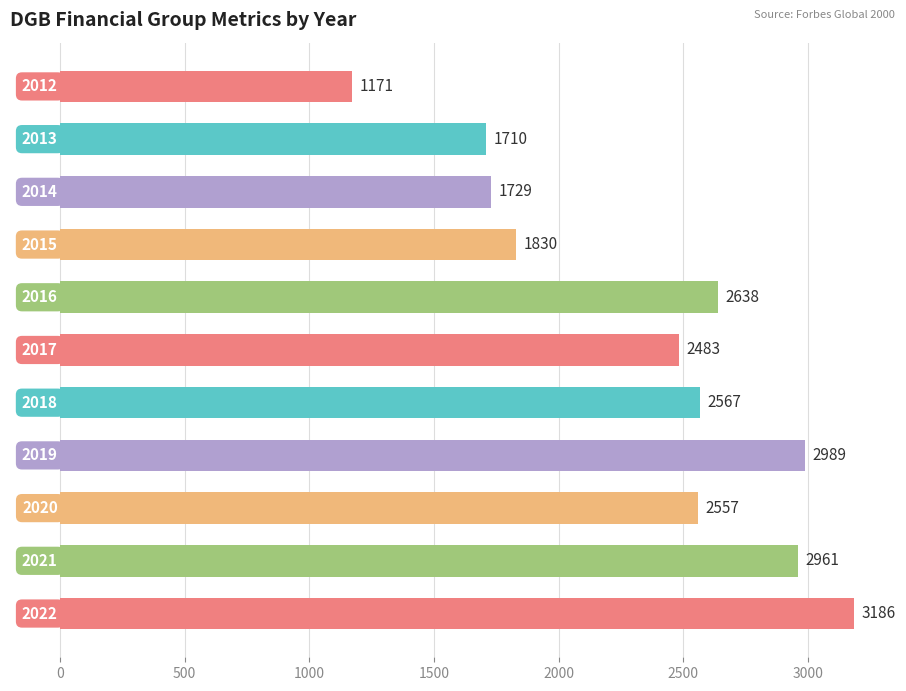

Does the chart contain any negative values?

No